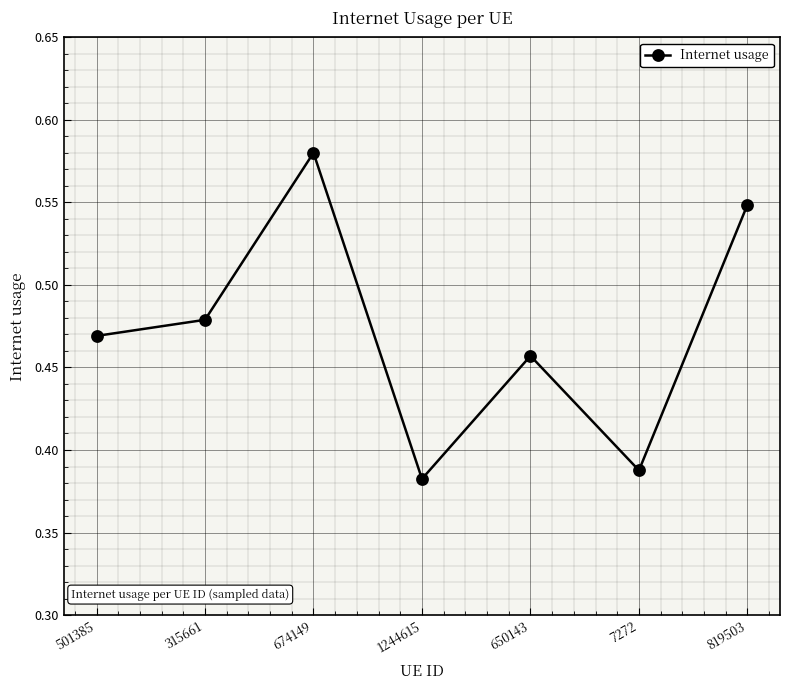

What is the sum of all values?

3.3